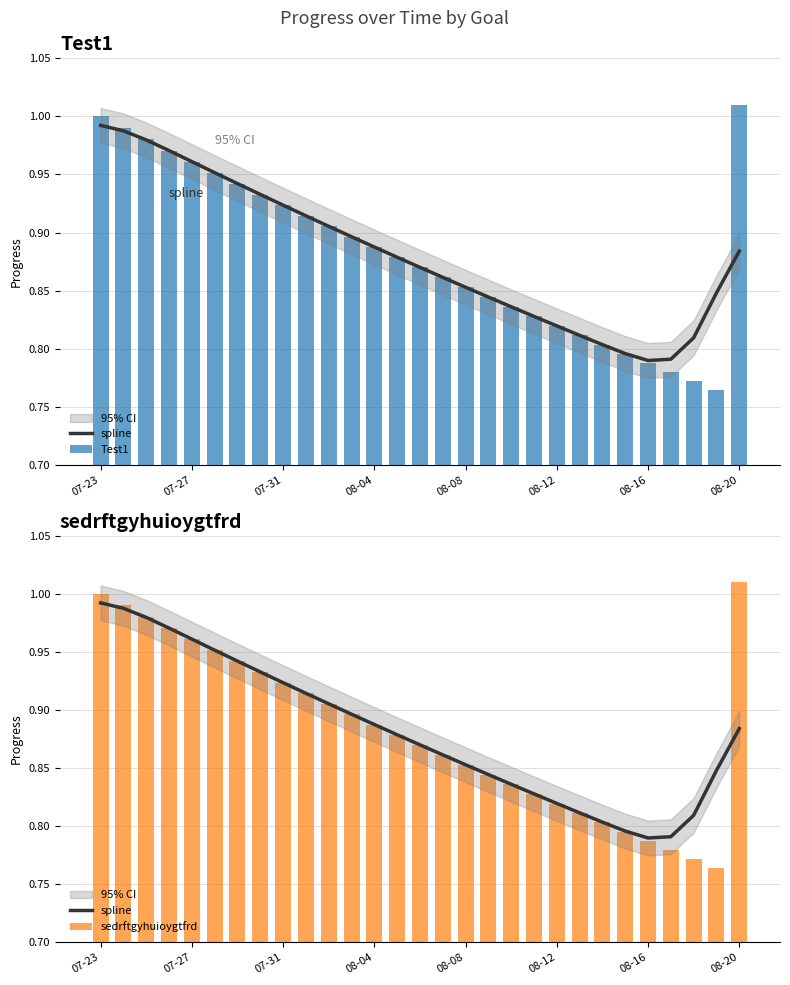

How many categories are shown in the chart?

29